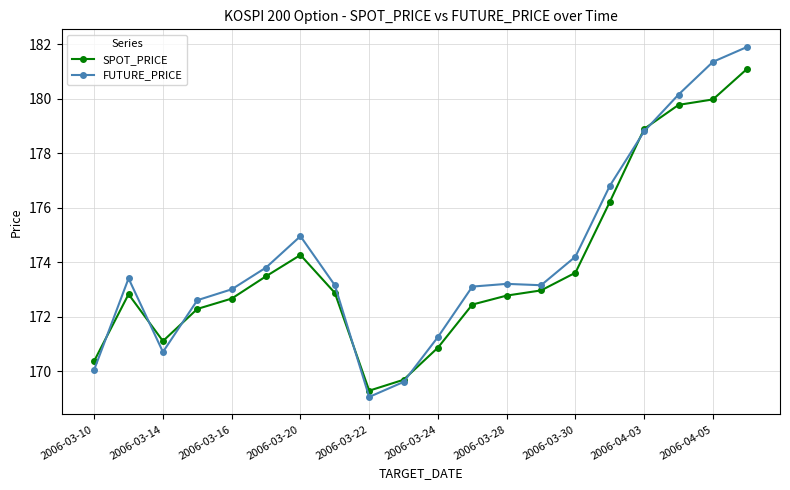

What is the maximum value for SPOT_PRICE?

181.1